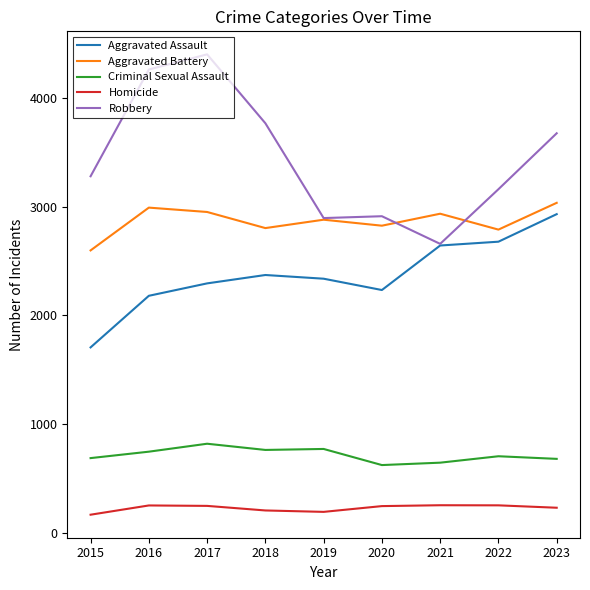

What is the highest value of the Aggravated Assault series?

2931